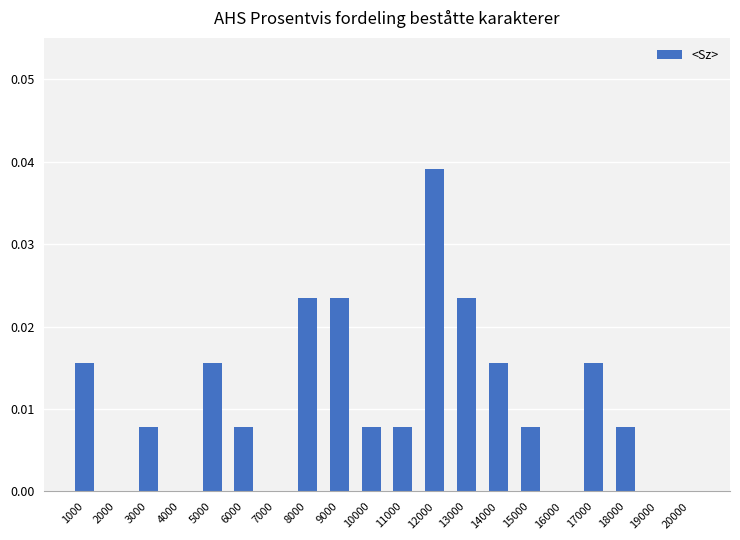

Between 5000 and 9000, which is larger?

9000